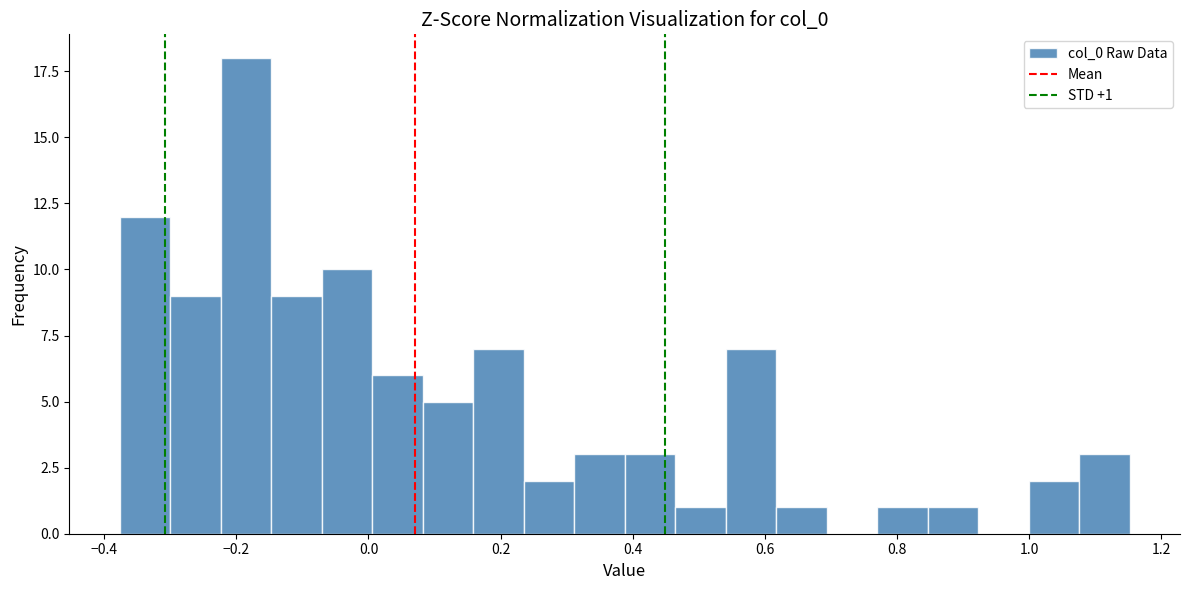

Around what value on the x-axis is the tallest bar? Give the approximate position of its centre, as read against the axis.

-0.18